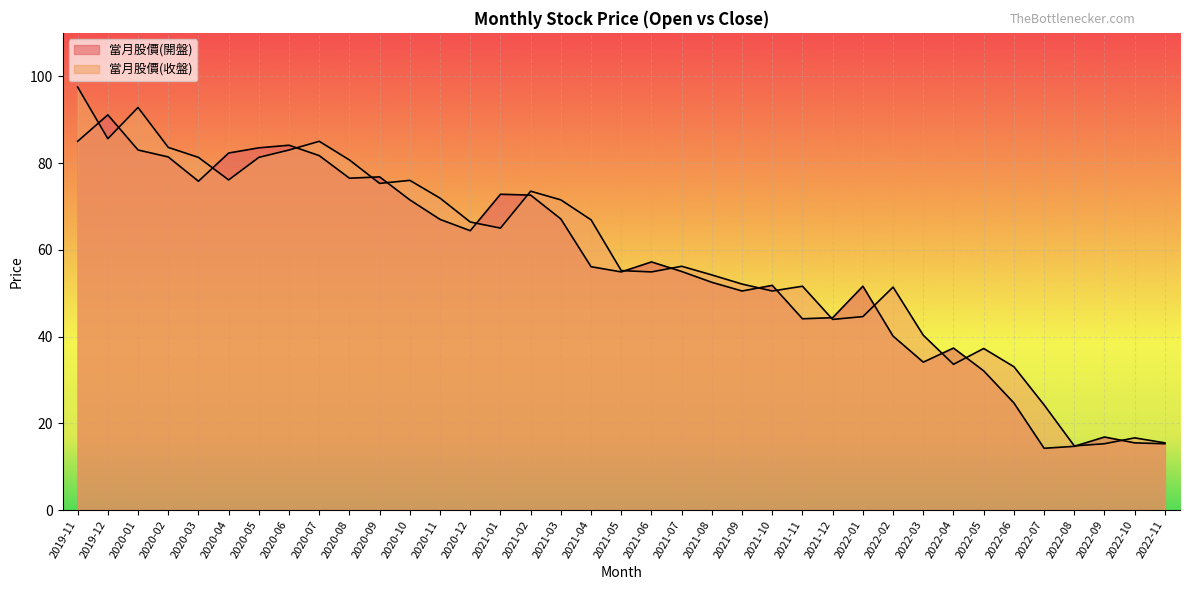

True or false: 當月股價(收盤) and 當月股價(開盤) cross at least once.

True